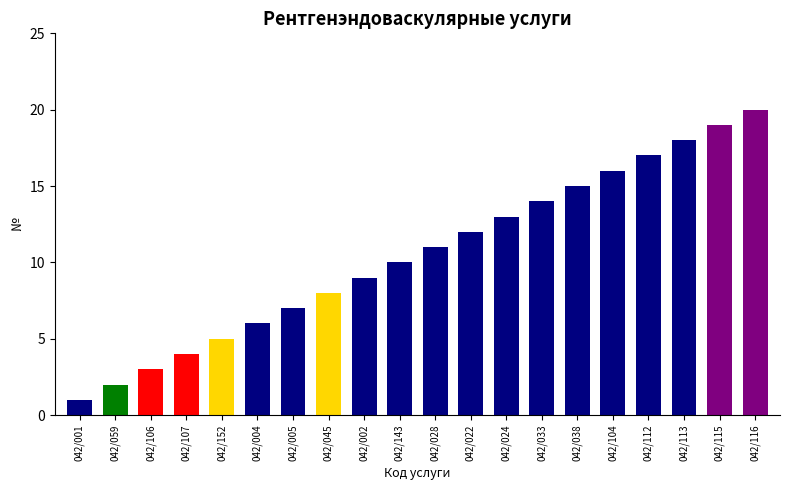

Reading right to left, transcribe all the data shown in this chart.

042/116=20	042/115=19	042/113=18	042/112=17	042/104=16	042/038=15	042/033=14	042/024=13	042/022=12	042/028=11	042/143=10	042/002=9	042/045=8	042/005=7	042/004=6	042/152=5	042/107=4	042/106=3	042/059=2	042/001=1